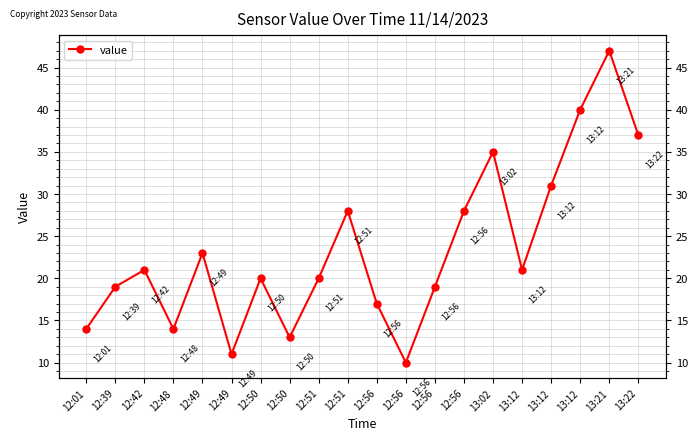

Approximately how many times larger is the value at 12:49 compared to 12:56?

1.1